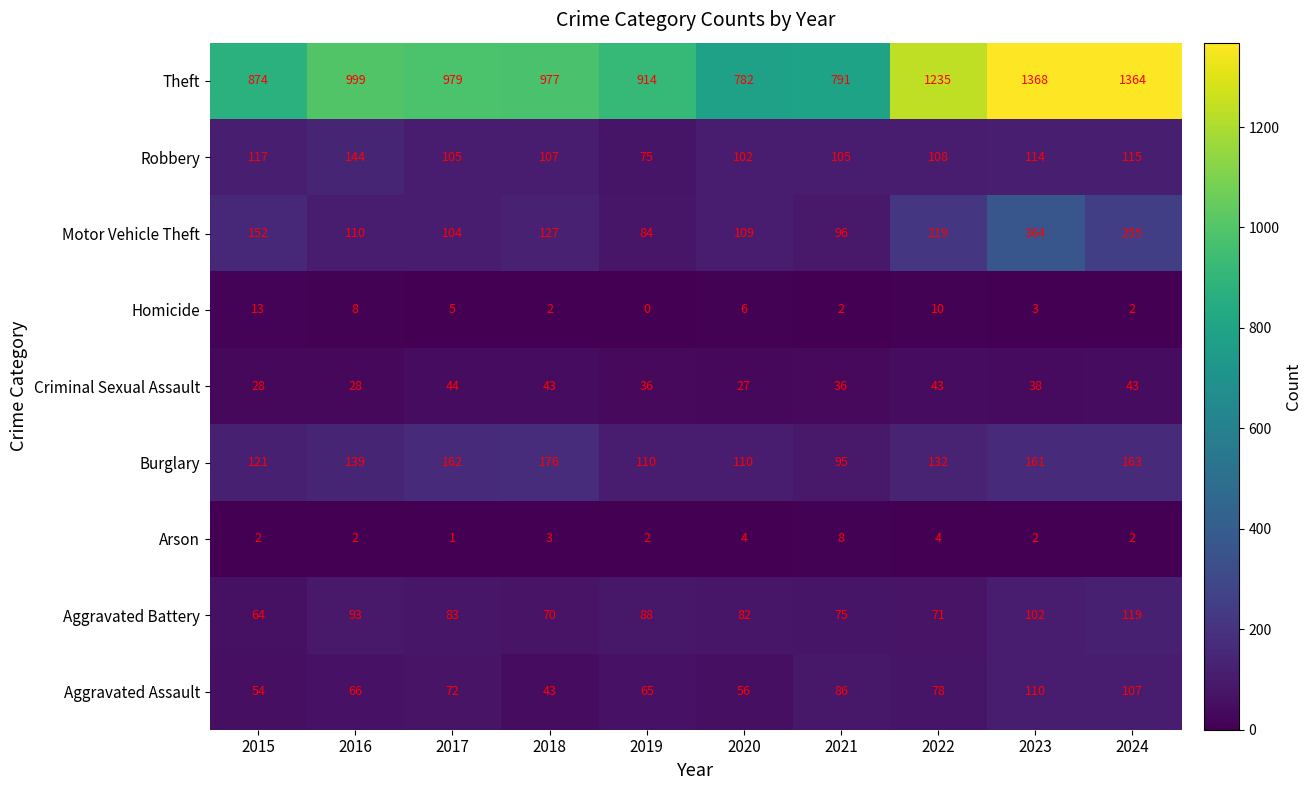

How many categories are shown in the chart?

10